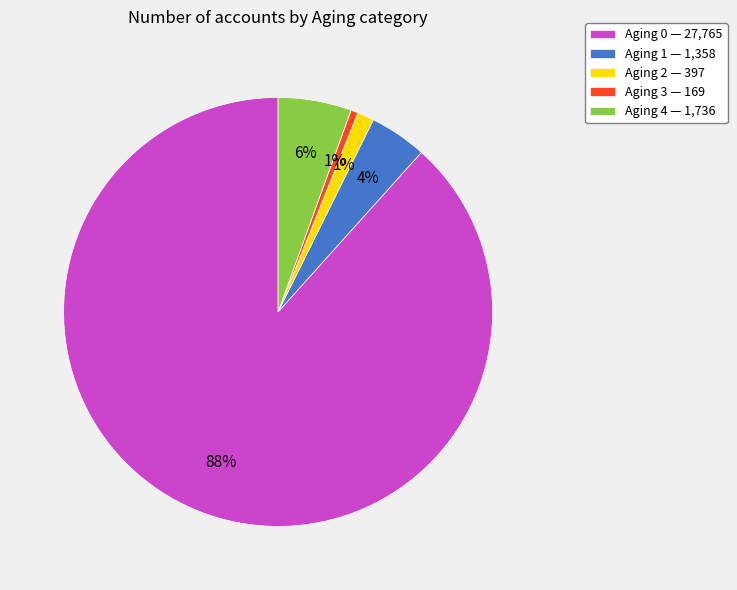

Between Aging 1 — 1,358 and Aging 3 — 169, which is larger?

Aging 1 — 1,358